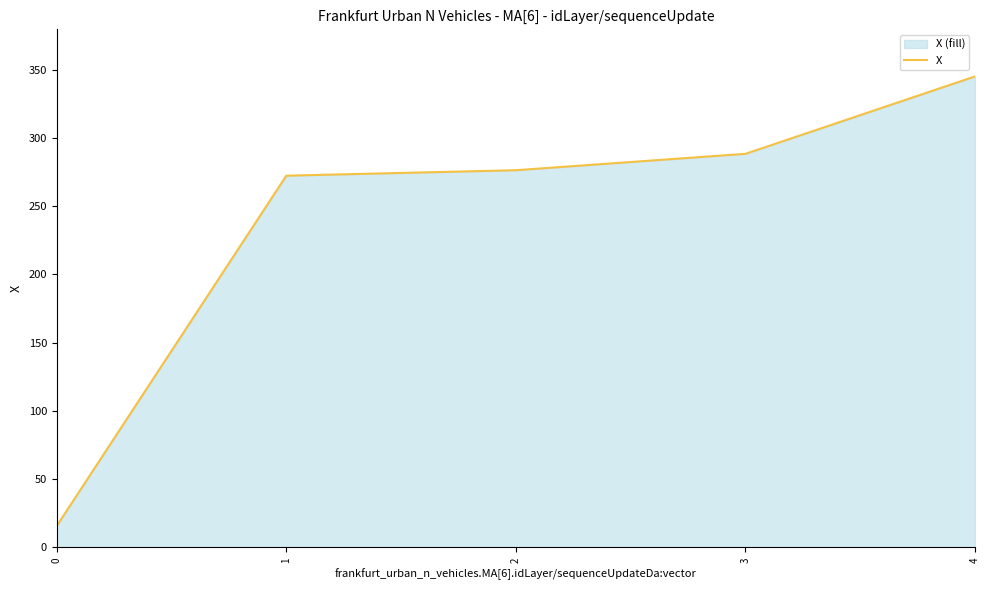

Which category has the highest value across all series?

4